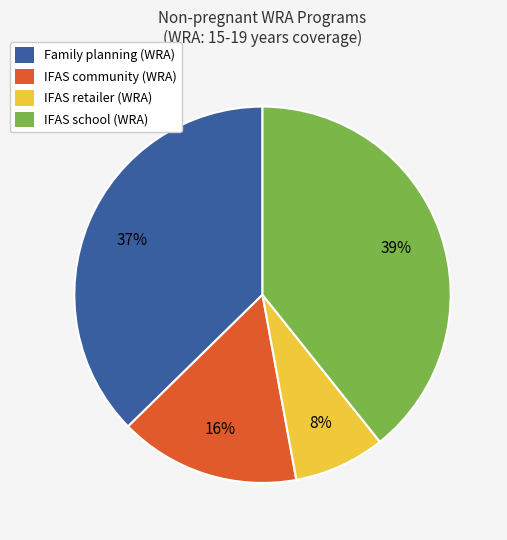

To the nearest percent, what is the difference between the IFAS retailer (WRA) and Family planning (WRA) slice percentages?

29%